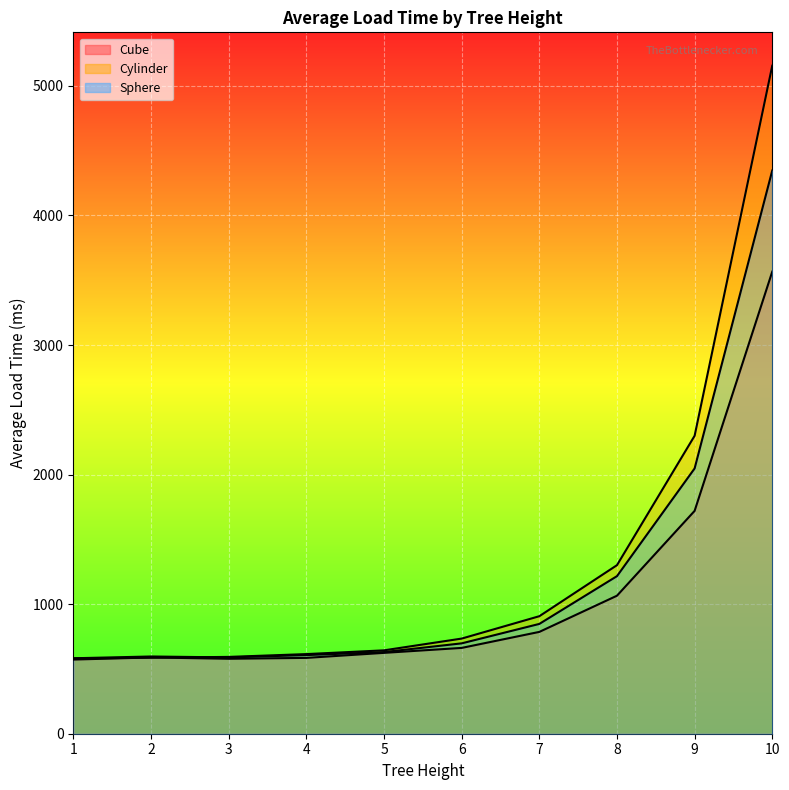

What is the total value across all series at 1?

1736.1